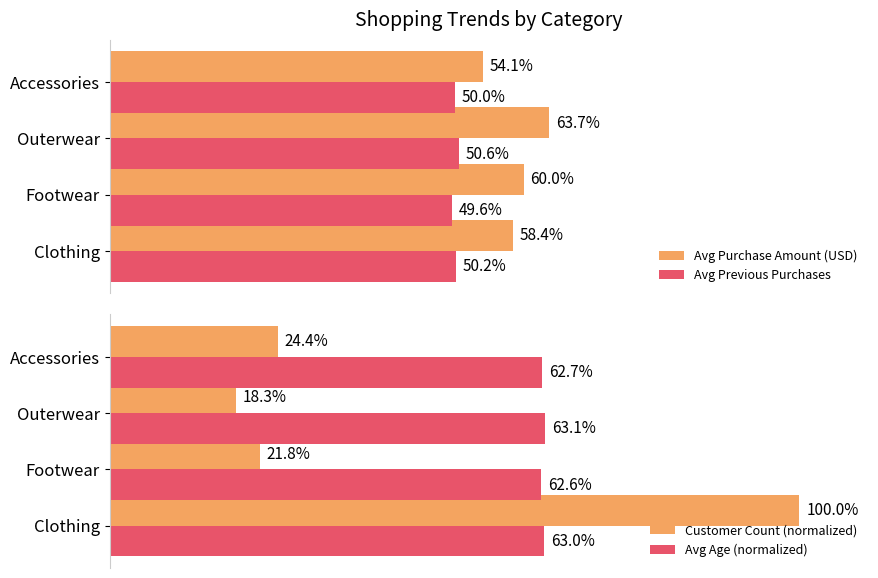

Which category has the lowest value in the Avg Purchase Amount (USD) series?

Accessories